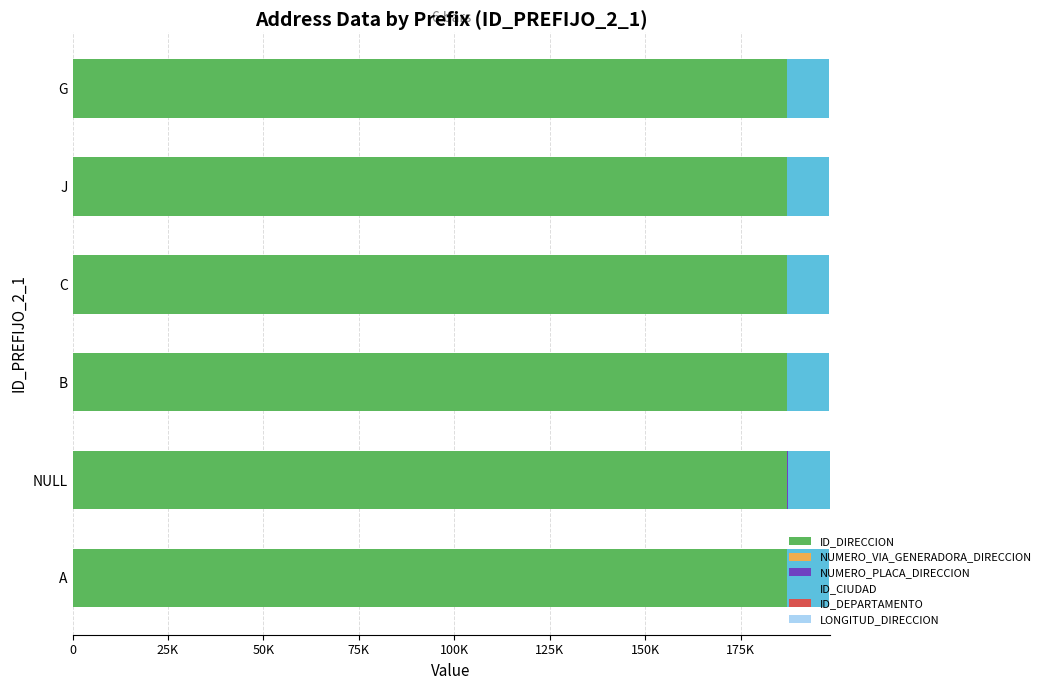

How many bars are there in each group?

6